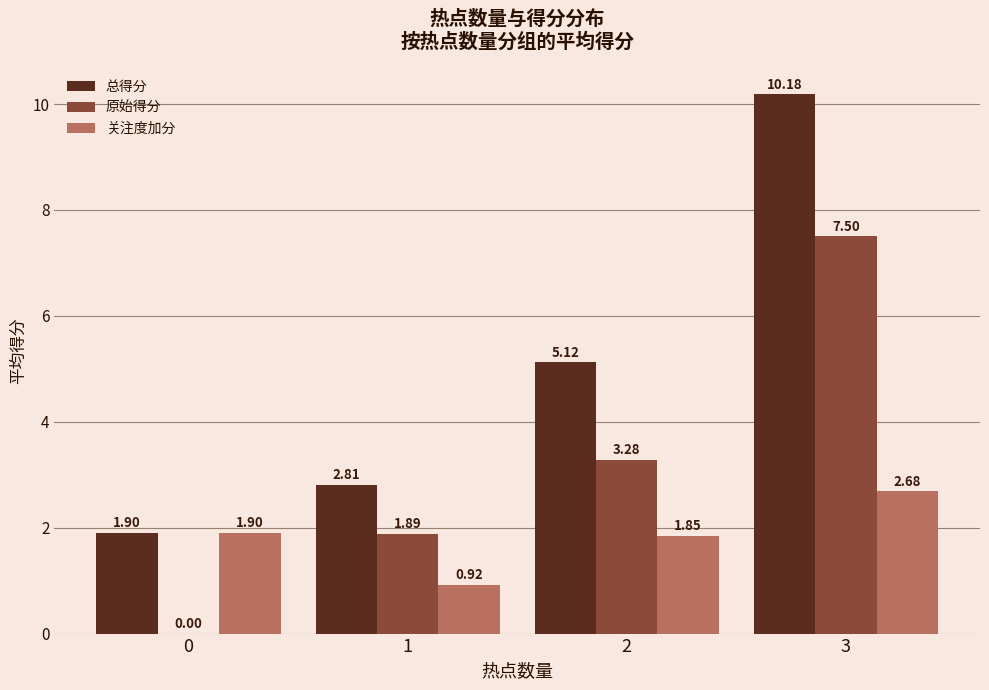

What is the sum of all 关注度加分 values?

7.4